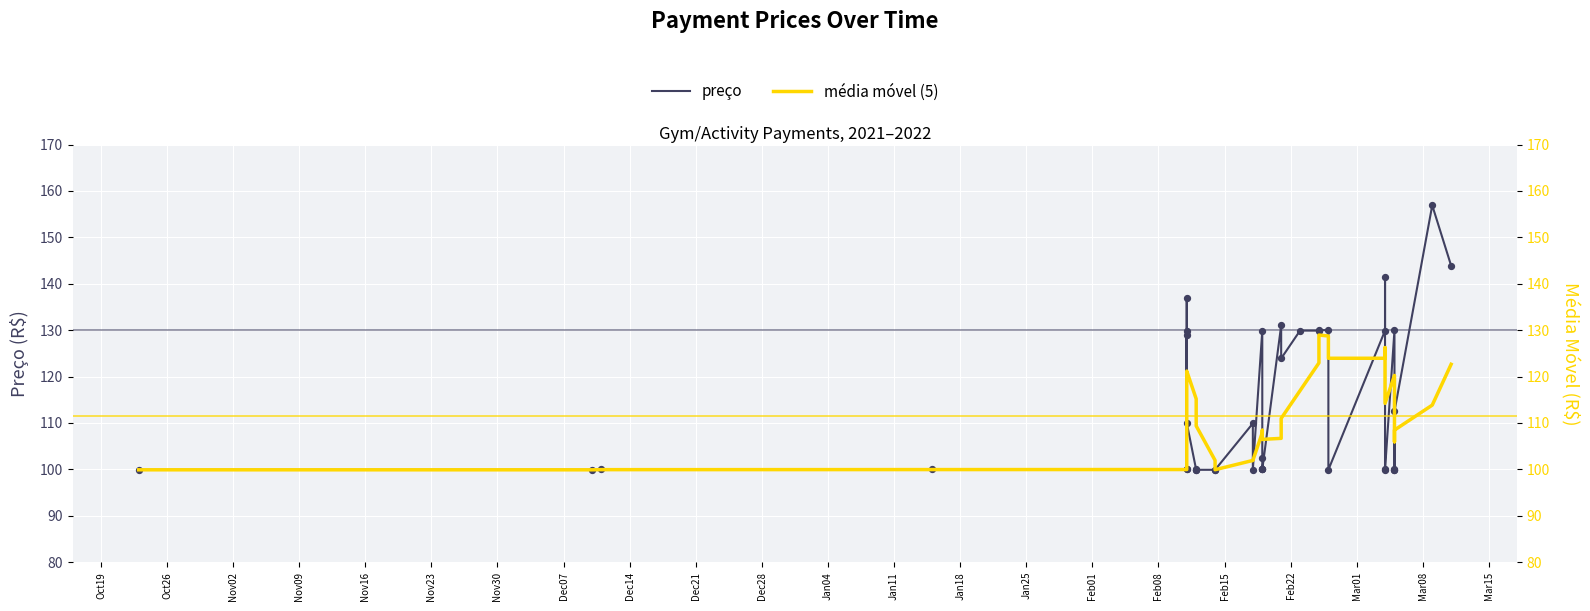

Which series reaches the minimum Y coordinate?

preço